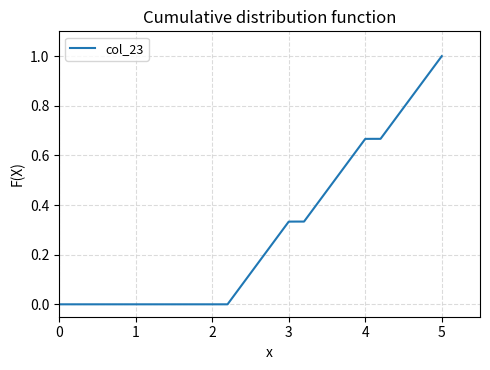

What is the difference between the maximum and minimum values?

1.0